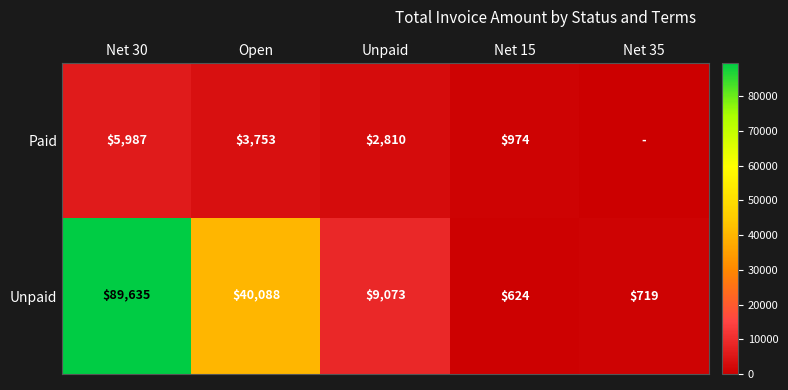

What is the difference between the highest and lowest values at Net 35?

718.6